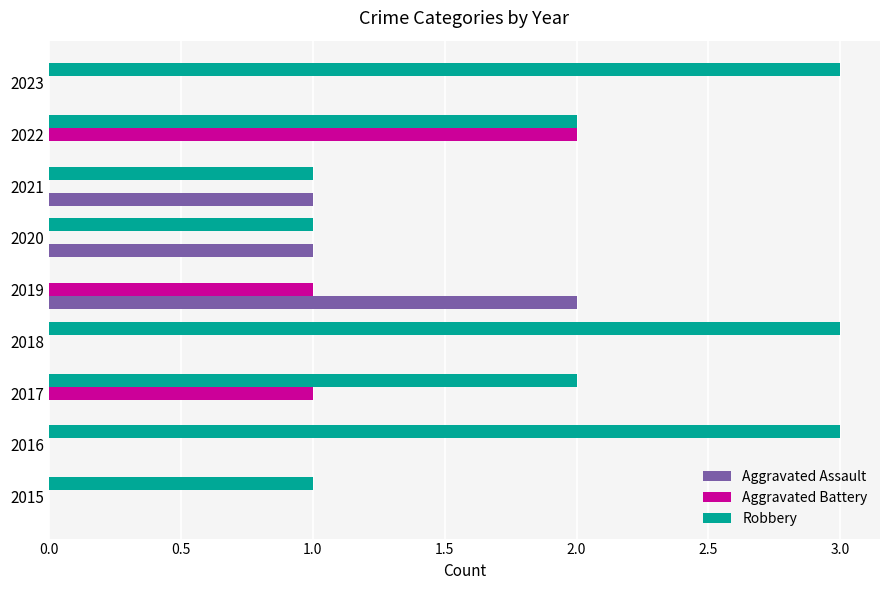

What is the maximum value shown in the chart?

3